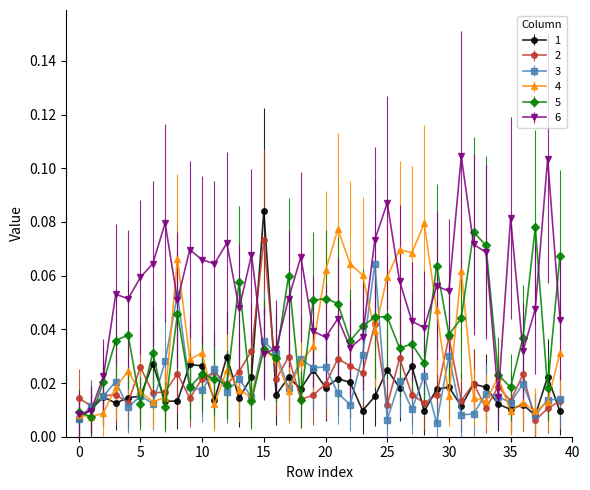

Which series has the widest spread of values?

6